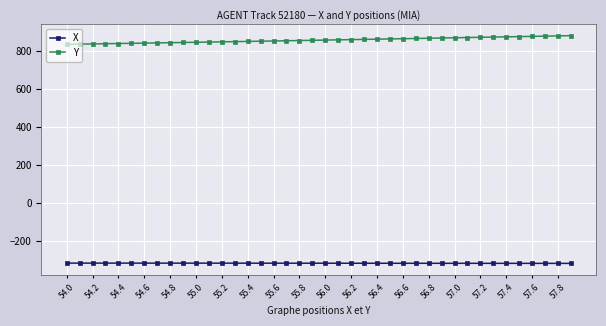

At how many categories does at least one series exceed 753?

40